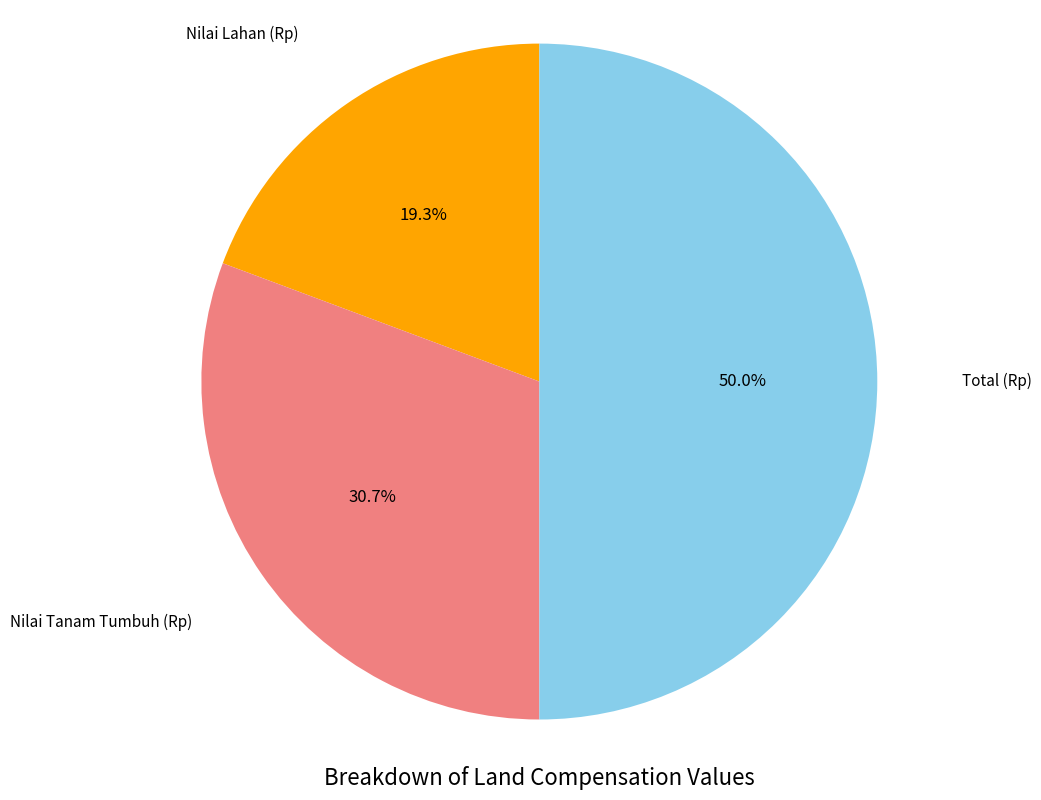

Which slice is the smallest?

Nilai Lahan (Rp)